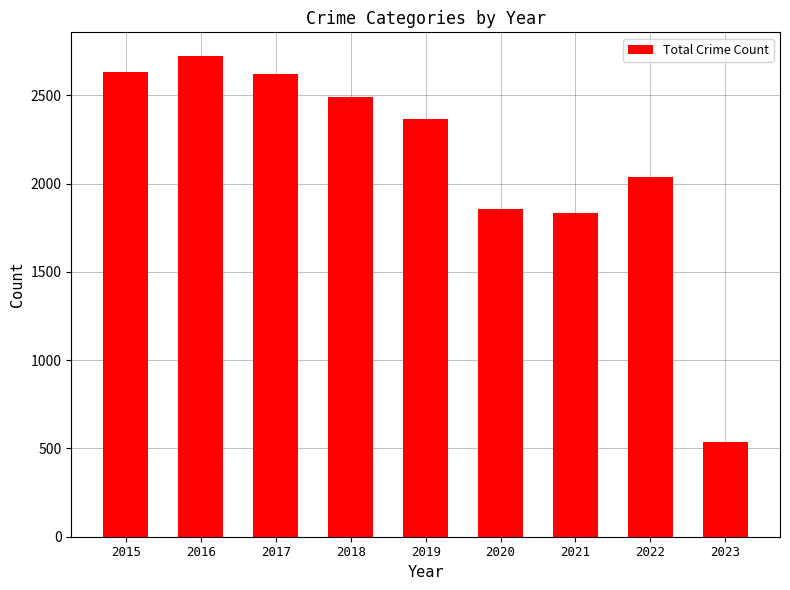

Are the bars grouped side by side (vs. stacked)?

No